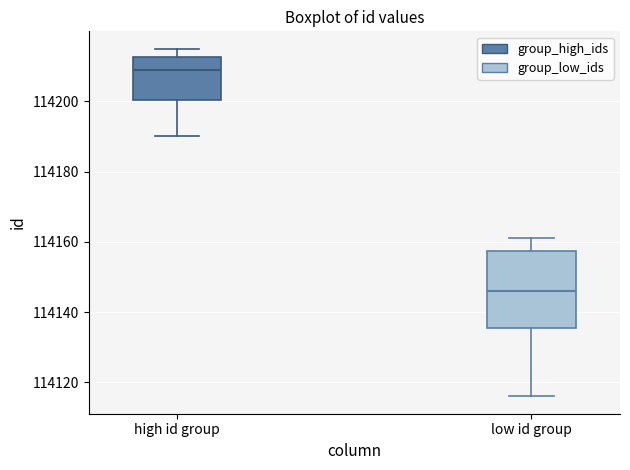

Reading left to right, transcribe this box plot: for each box, give where its median line is, the range the box spans, and where its two whiskers end, as read against the y-axis. The values are not printed on the chart, so give them approximately, as read against the axis.

high id group: median 114210, box 114200 to 114212, whiskers 114190 to 114216
low id group: median 114146, box 114136 to 114158, whiskers 114116 to 114162